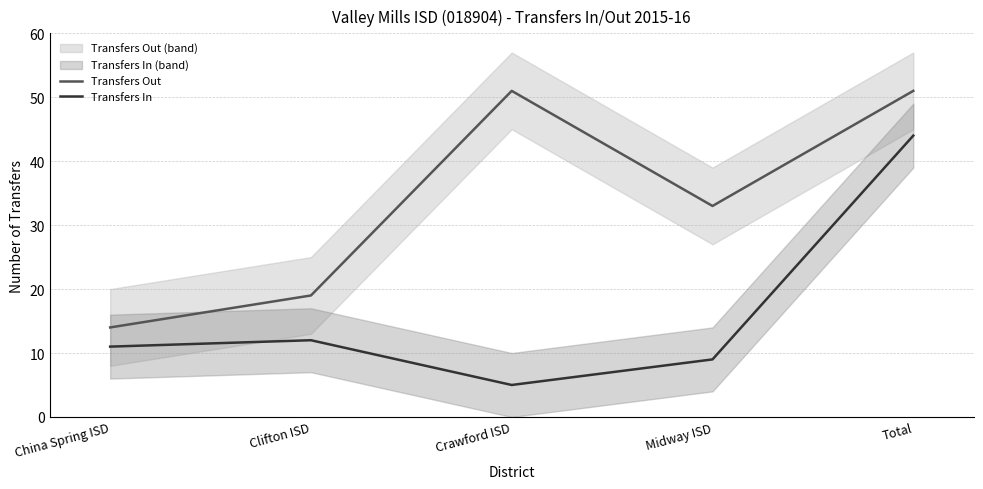

What is the spread (max minus min) of values at Total?

7